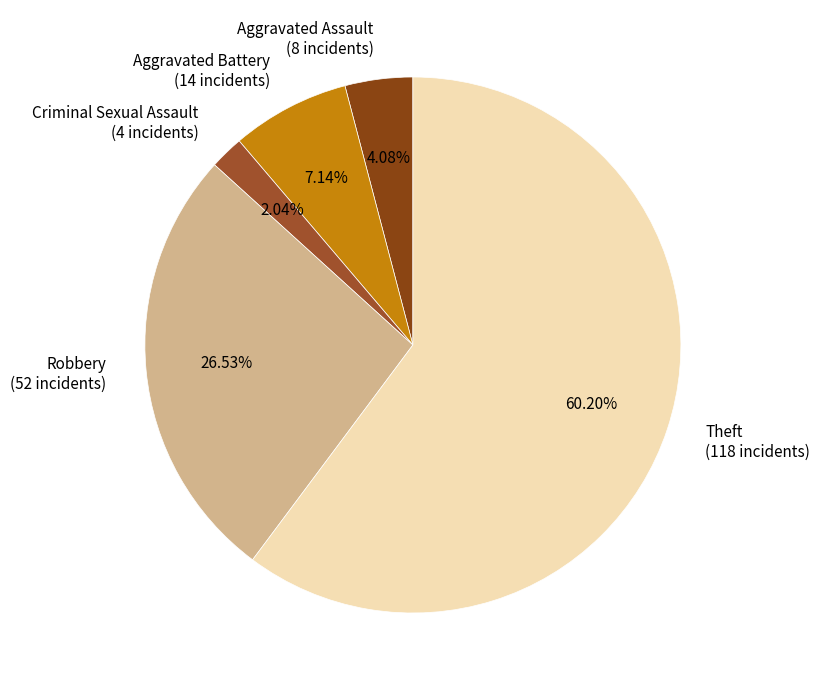

To the nearest percent, what portion does Criminal Sexual Assault represent?

2%